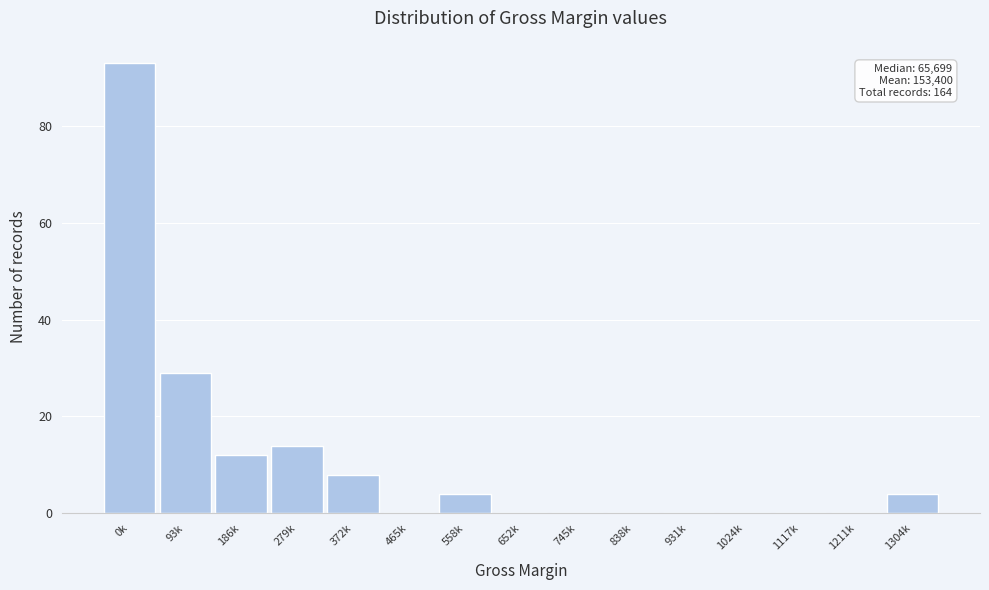

Reading left to right, list all the values displayed in this chart.

0k=93	93k=29	186k=12	279k=14	372k=8	465k=0	558k=4	652k=0	745k=0	838k=0	931k=0	1024k=0	1117k=0	1211k=0	1304k=4